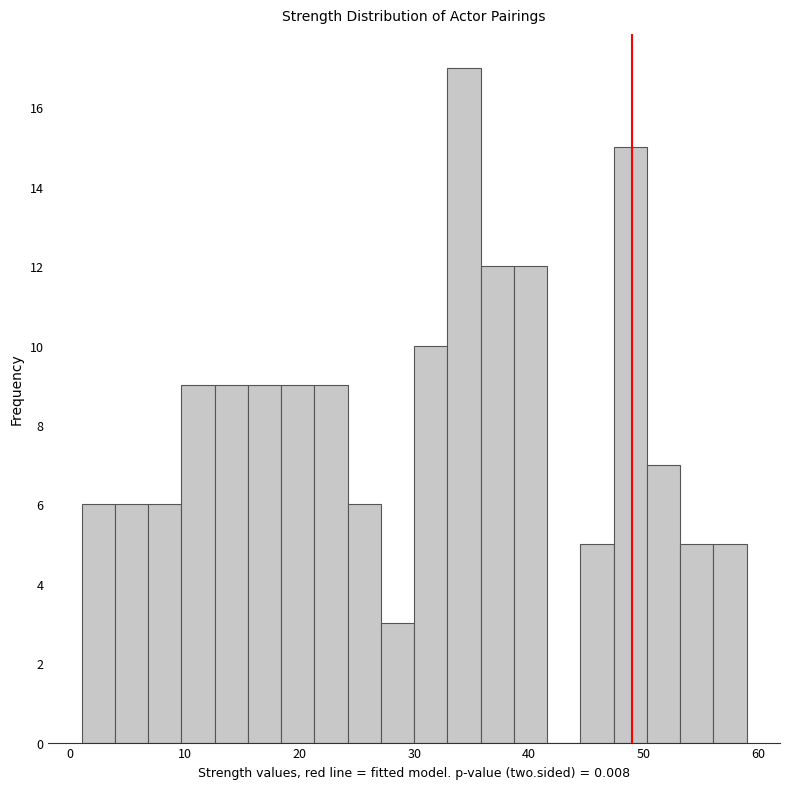

Around what value on the x-axis is the tallest bar? Give the approximate position of its centre, as read against the axis.

34